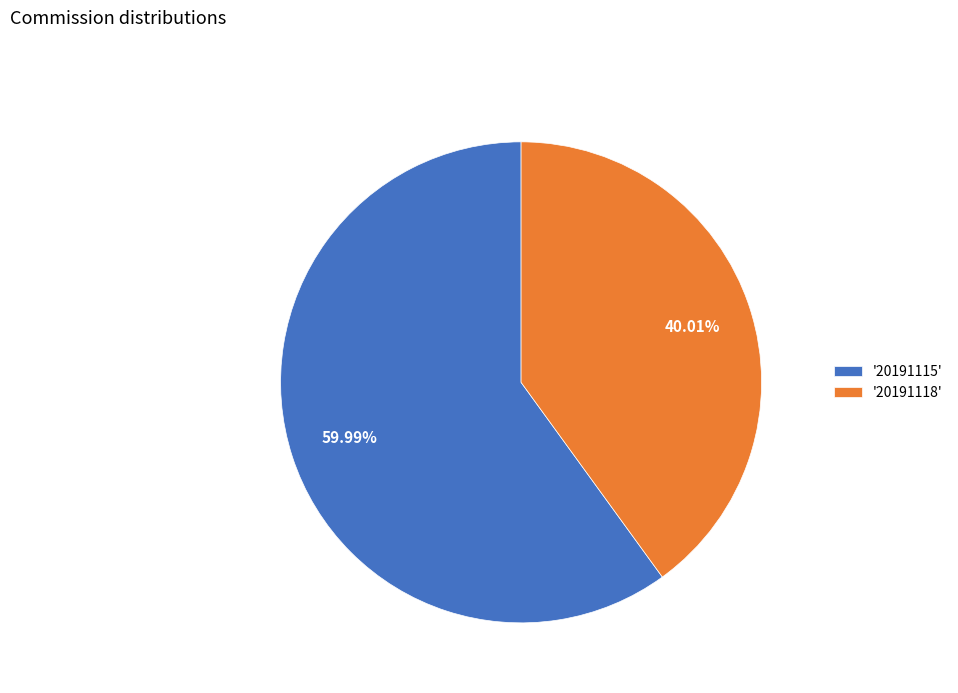

Rank the categories by value from highest to lowest.

'20191115', '20191118'